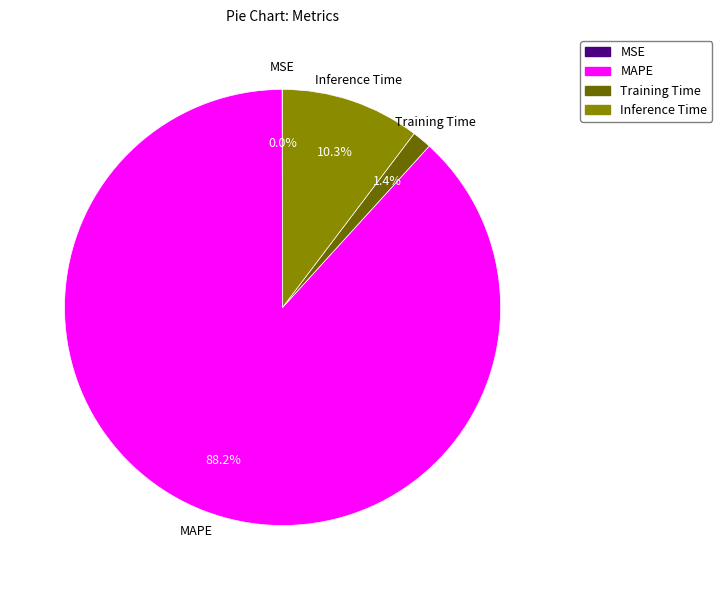

To the nearest percent, what portion does Training Time represent?

1%